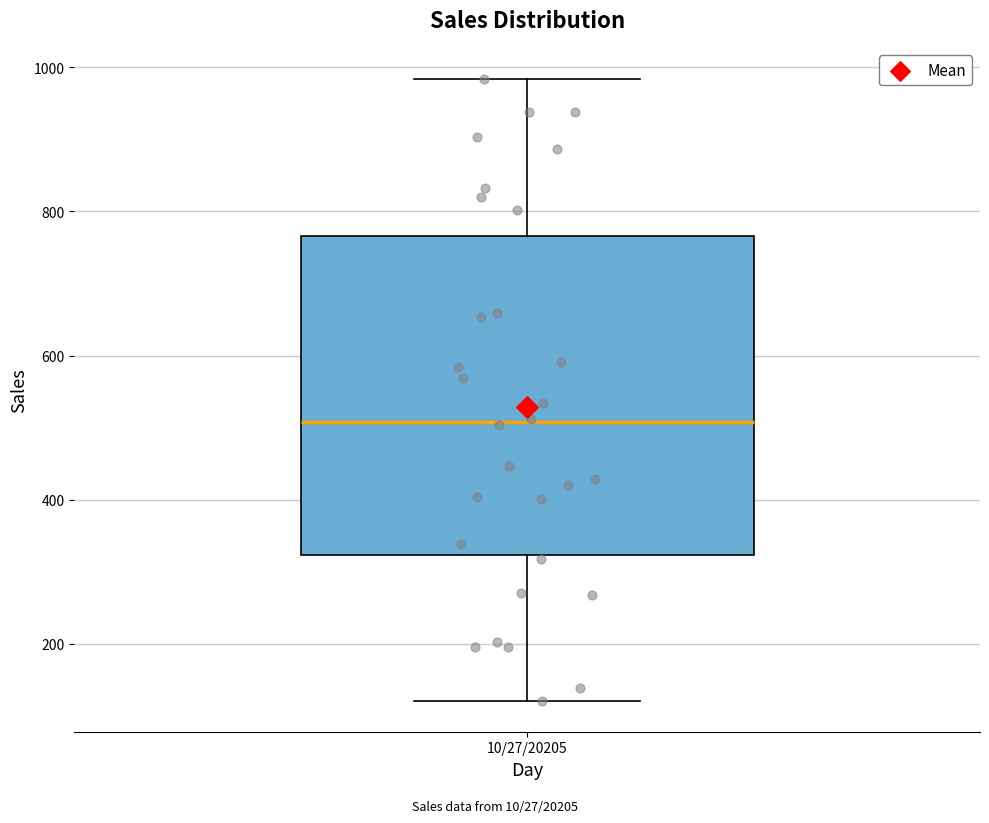

Read this box plot against the y-axis: the position of the median line, the range covered by the box, and the ends of both whiskers. The values are not printed on the chart, so give them approximately, as read against the axis.

median 500, box 320 to 760, whiskers 120 to 980